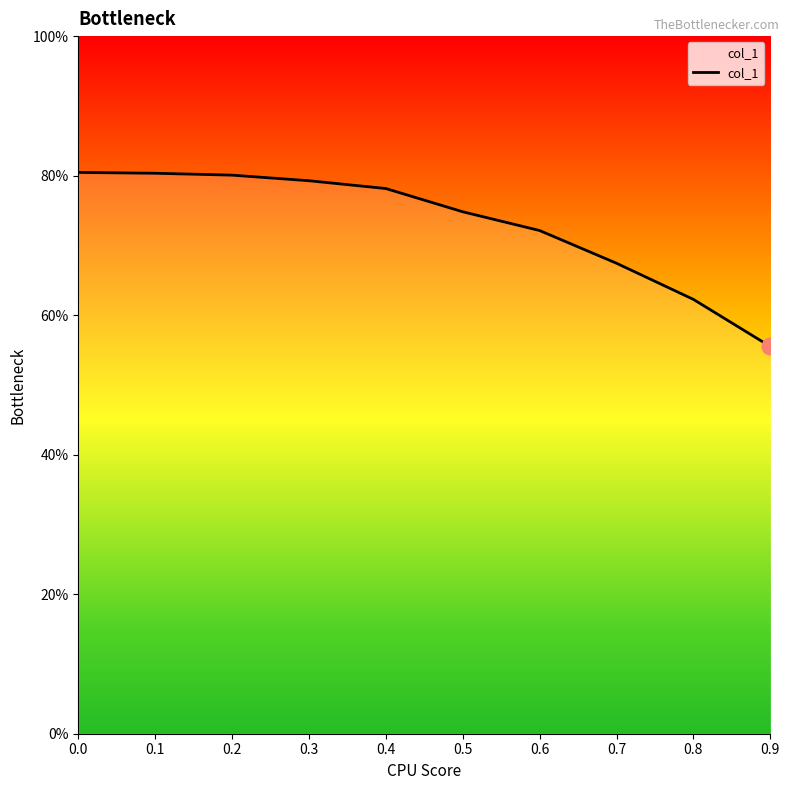

What is the minimum value shown in the chart?

55.5